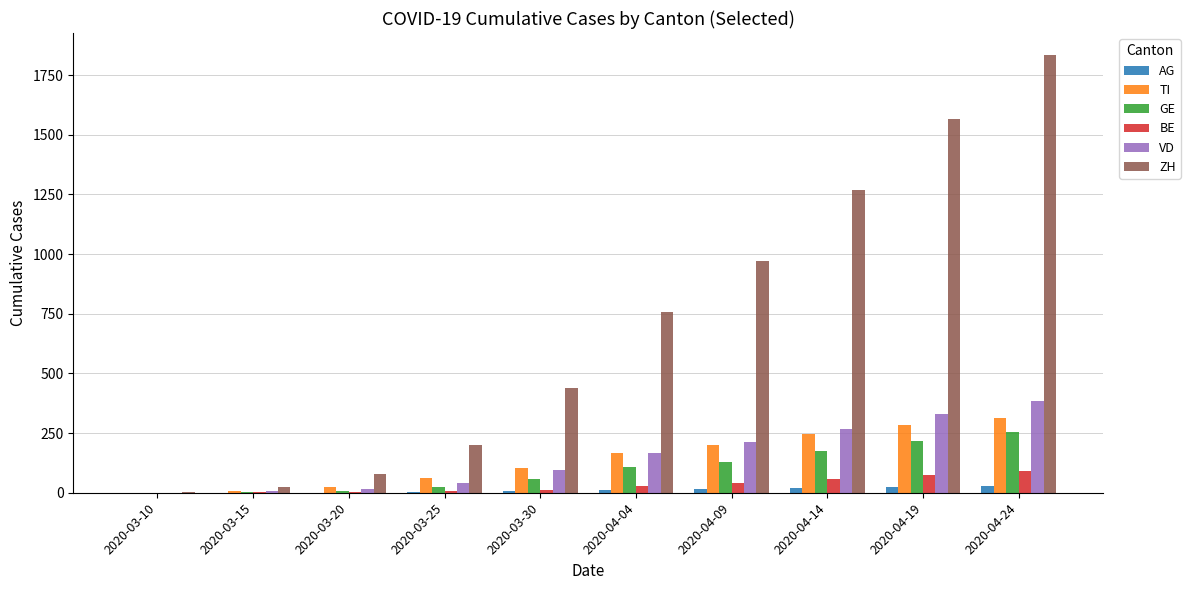

What is the maximum value shown in the chart?

1835